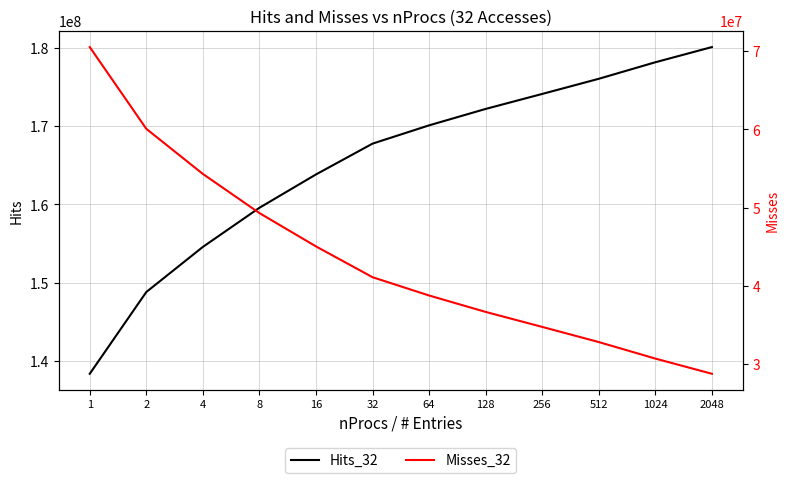

List the series in order of their overall mean, highest first.

Hits_32, Misses_32